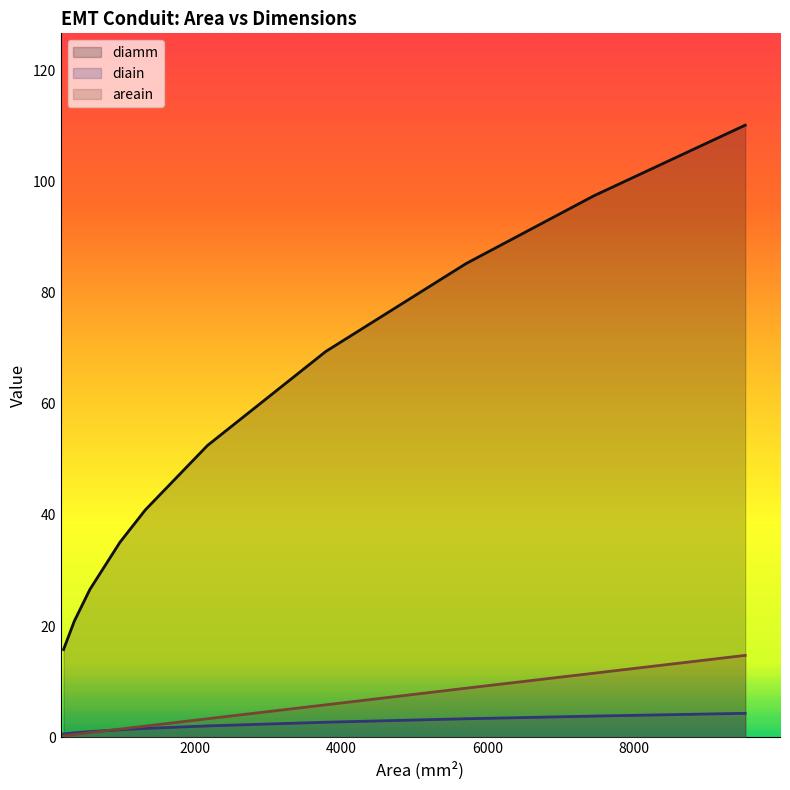

True or false: diain and diamm cross at least once.

False